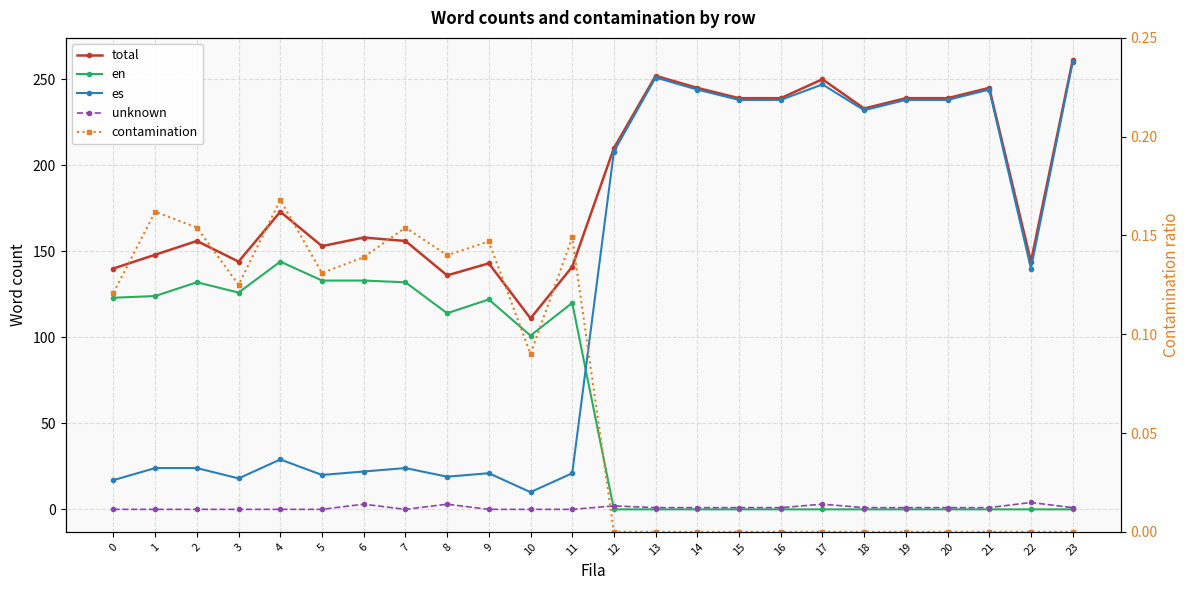

What is the difference between the second highest and second lowest values in the contamination series?

0.2